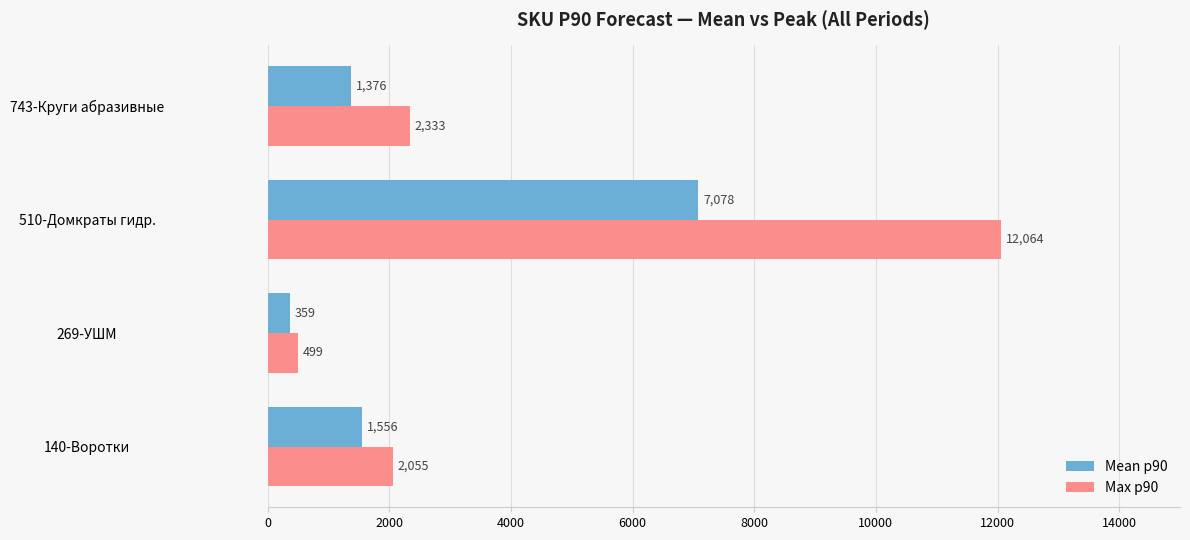

Count the number of categories in the chart.

4